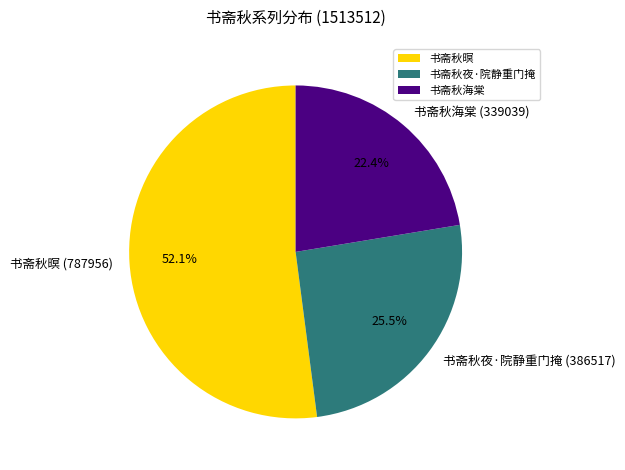

The 书斋秋暝 slice represents 52% of the pie. True or false?

True